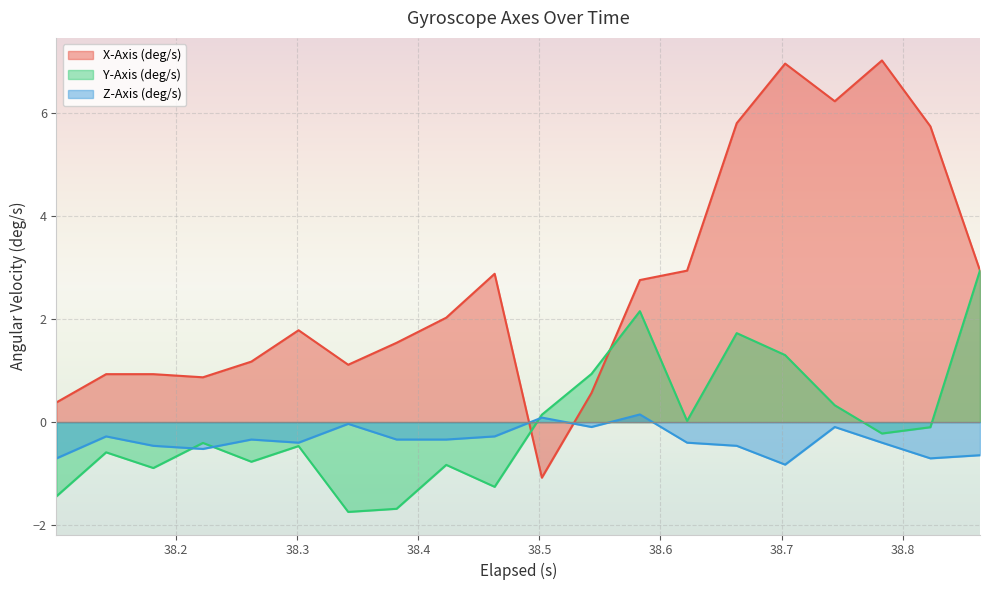

Which series has the largest total across all categories?

X-Axis (deg/s)